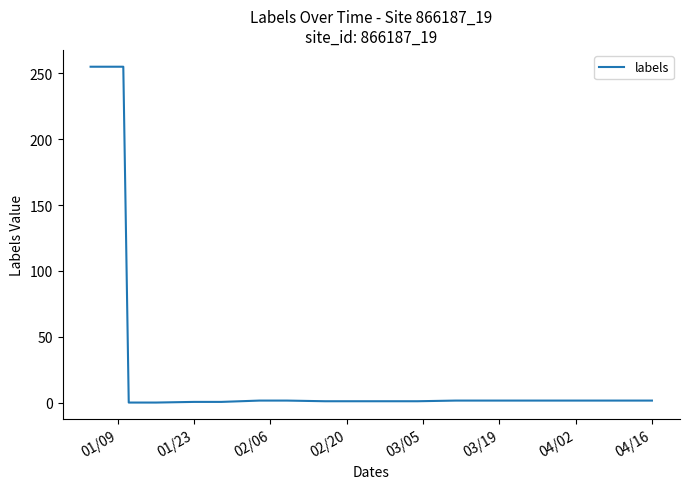

What is the greatest value displayed?

255.0